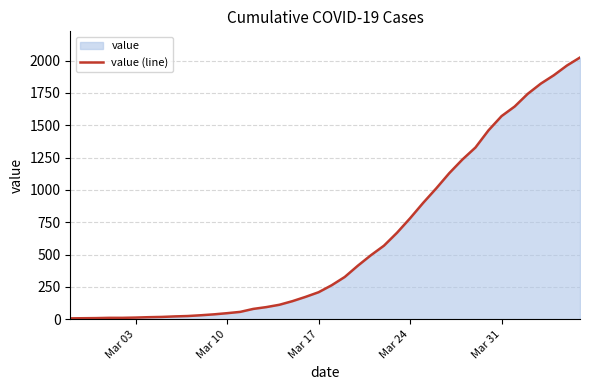

Is it true that the value at Mar 31 is 2307?

False